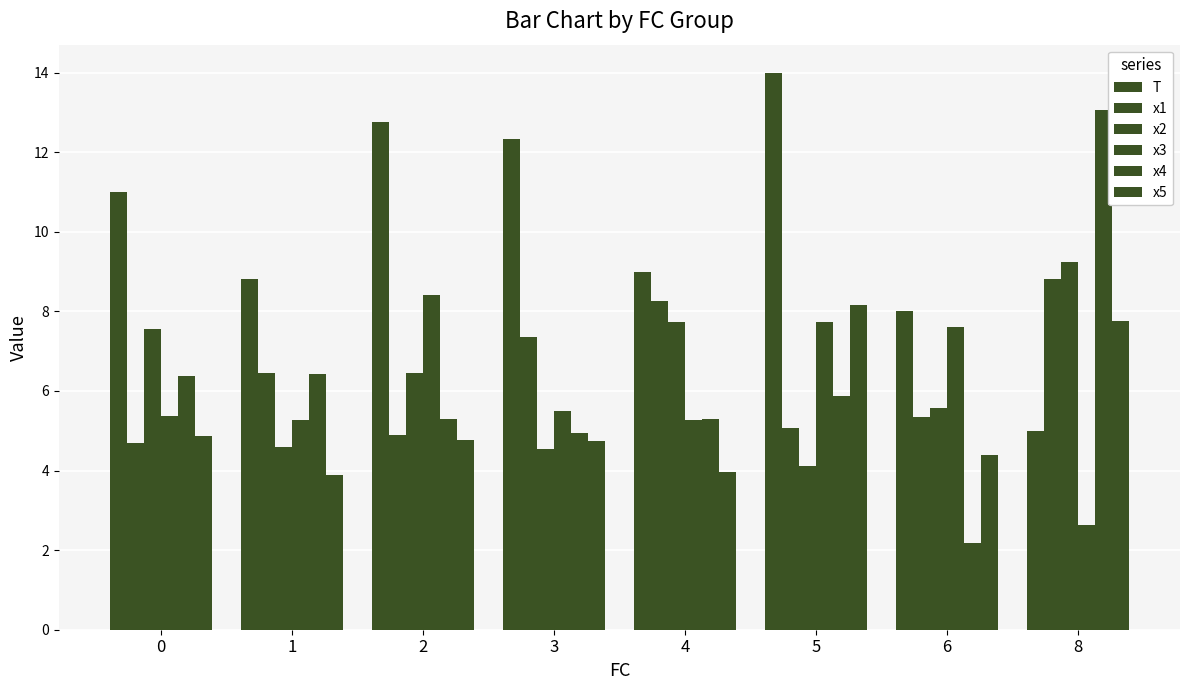

How many groups of bars are there?

8